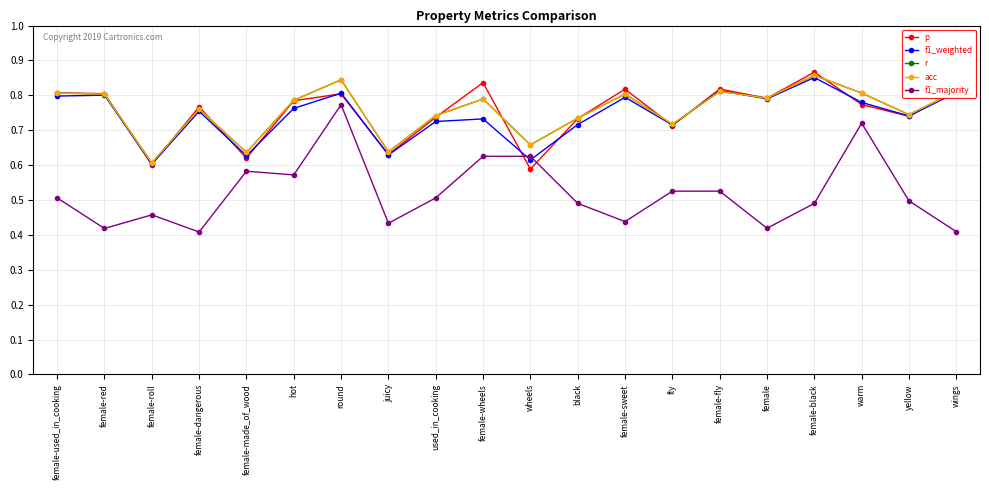

The f1_weighted series shows 0.8 at female-red. True or false?

True